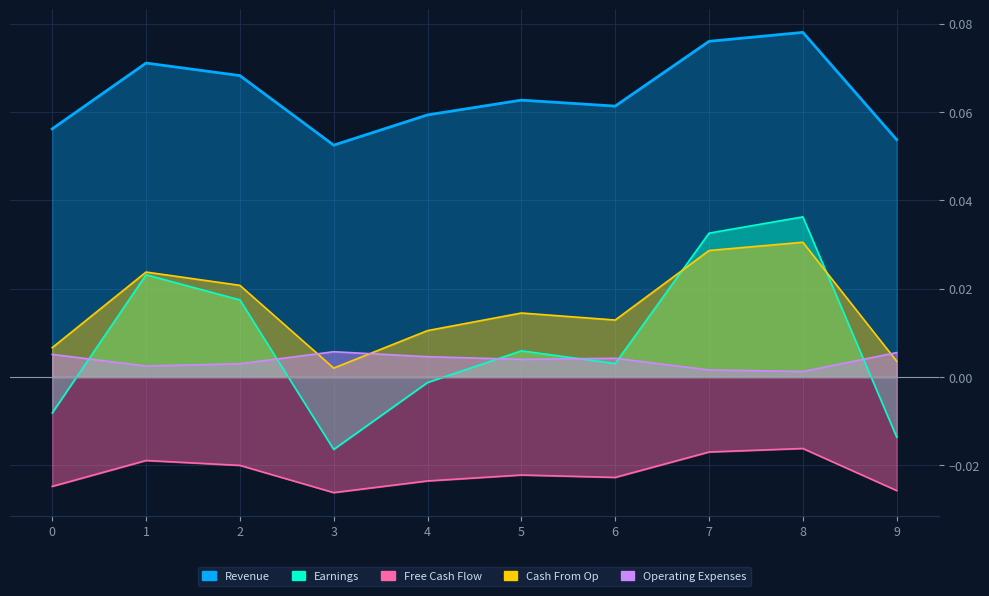

How many lines are shown in the chart?

5